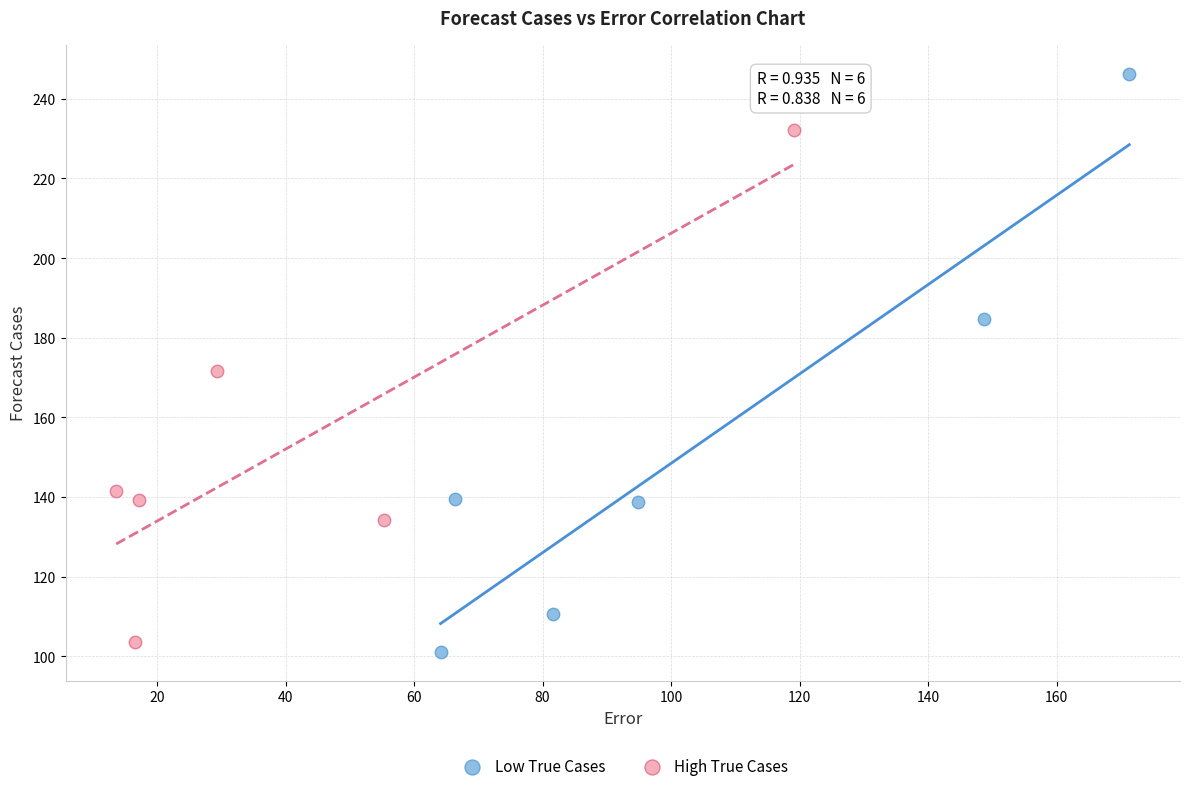

Which series reaches the minimum Y coordinate?

Low True Cases